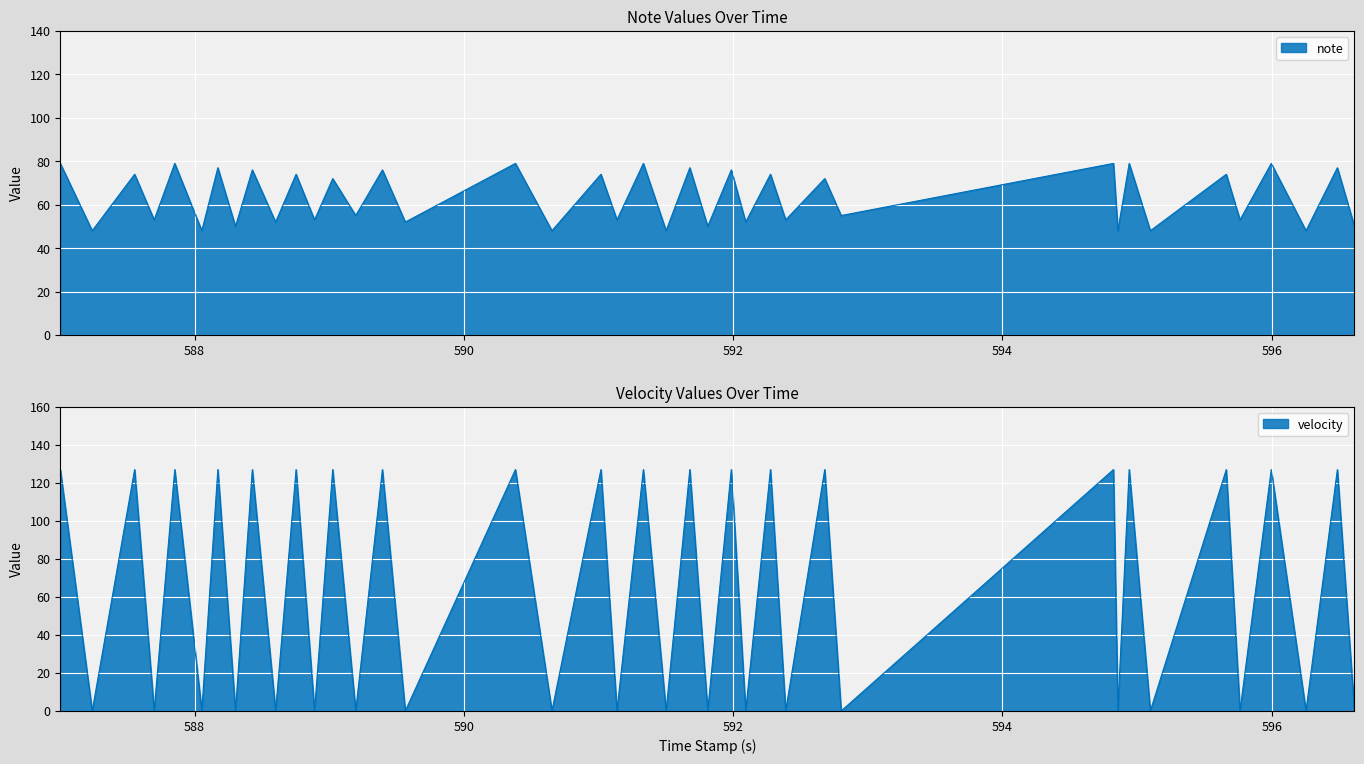

What is the sum of all velocity values?

2540